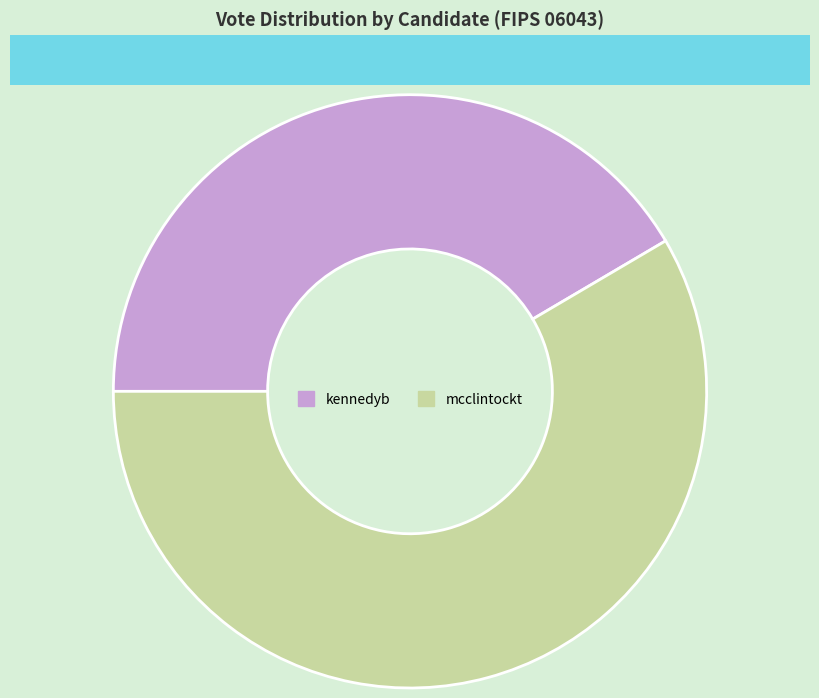

Which has a higher value, kennedyb or mcclintockt?

mcclintockt